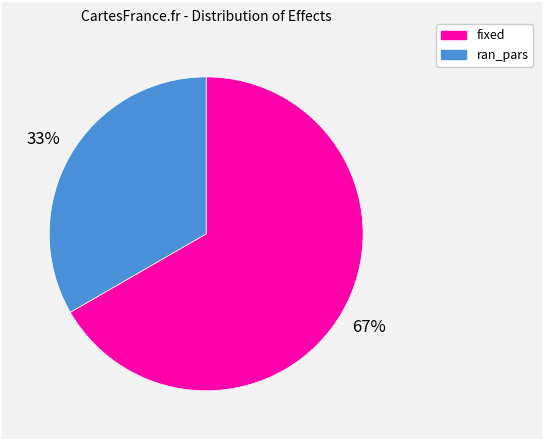

Which category has the biggest portion of the pie?

fixed